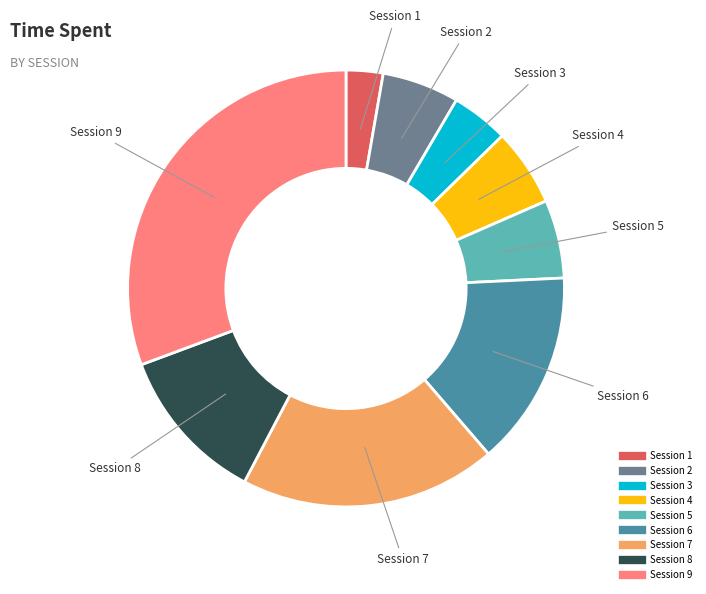

Which category has the biggest portion of the pie?

Session 9